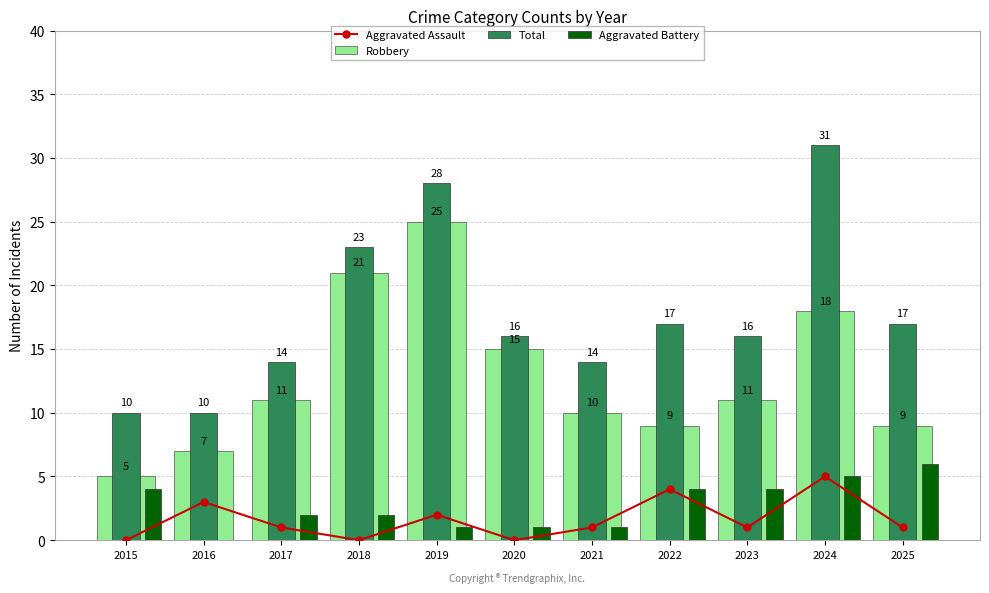

Rank the series at 2015 from highest to lowest value.

Total, Robbery, Aggravated Battery, Aggravated Assault